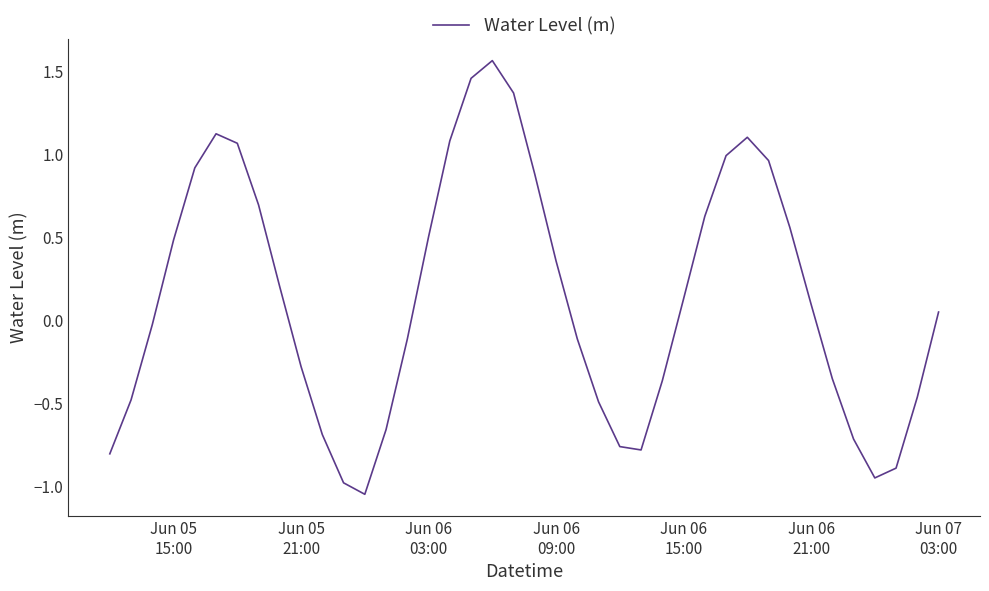

What is the difference between the maximum and minimum values?

2.6